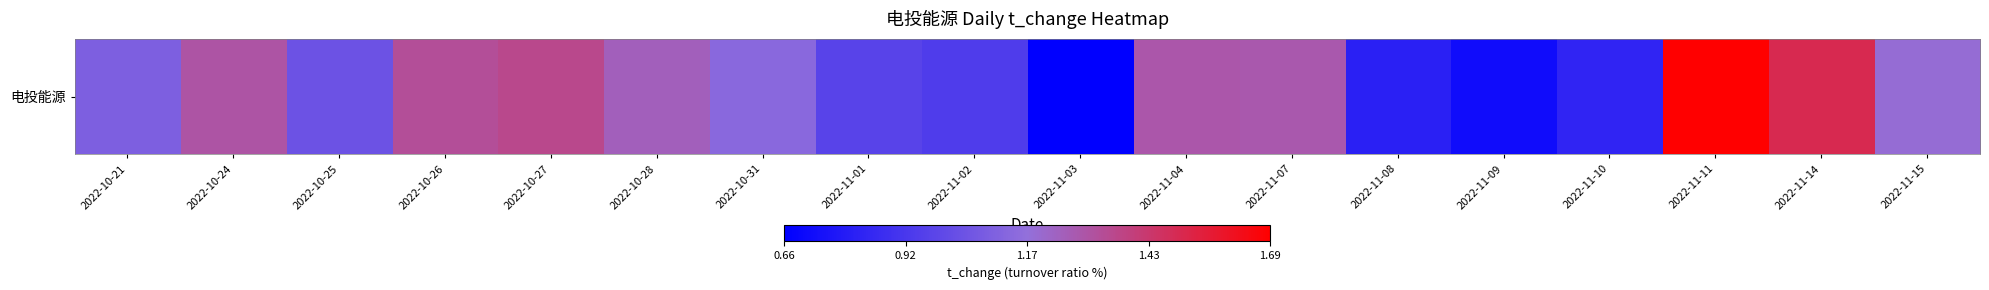

Rank the categories by value from highest to lowest.

2022-11-11, 2022-11-14, 2022-10-27, 2022-10-26, 2022-10-24, 2022-11-04, 2022-11-07, 2022-10-28, 2022-11-15, 2022-10-31, 2022-10-21, 2022-10-25, 2022-11-01, 2022-11-02, 2022-11-10, 2022-11-08, 2022-11-09, 2022-11-03